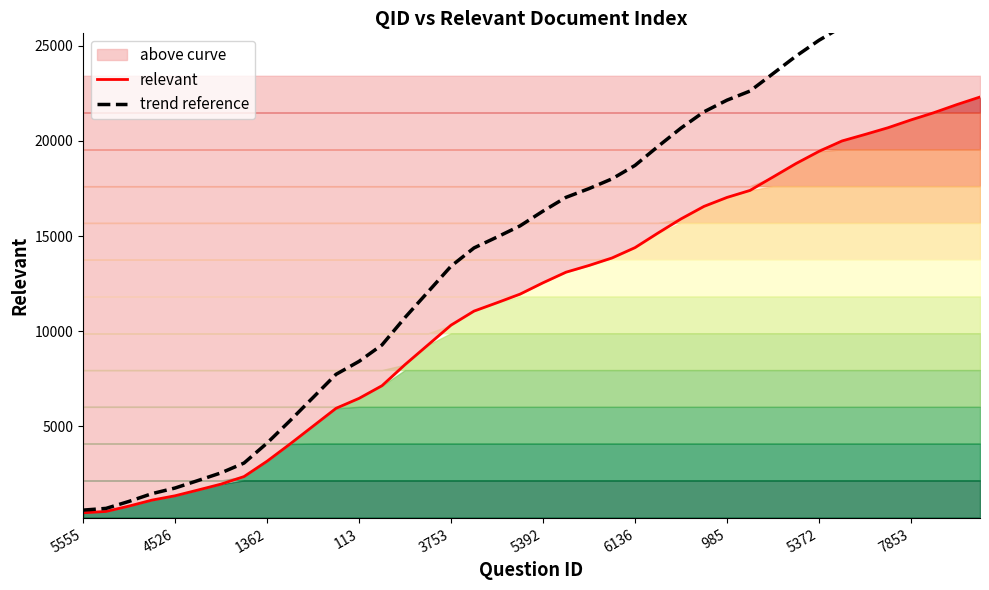

Rank the series by their maximum value, from highest to lowest.

trend reference, relevant